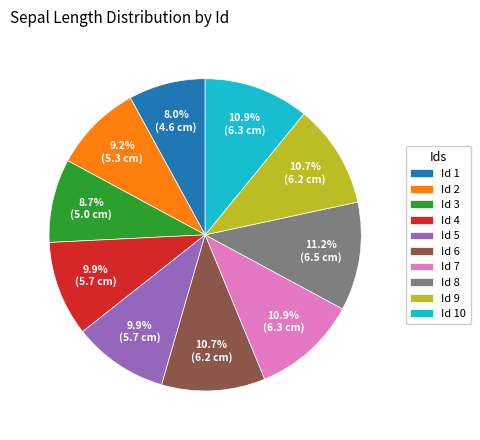

Combined, do Id 4 and Id 6 account for over 50%?

No